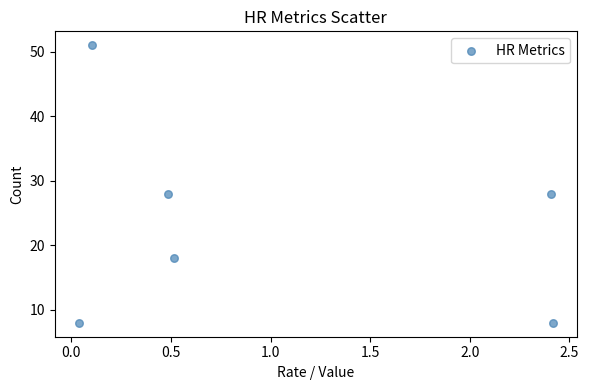

What is the range of Y values (max minus min)?

43